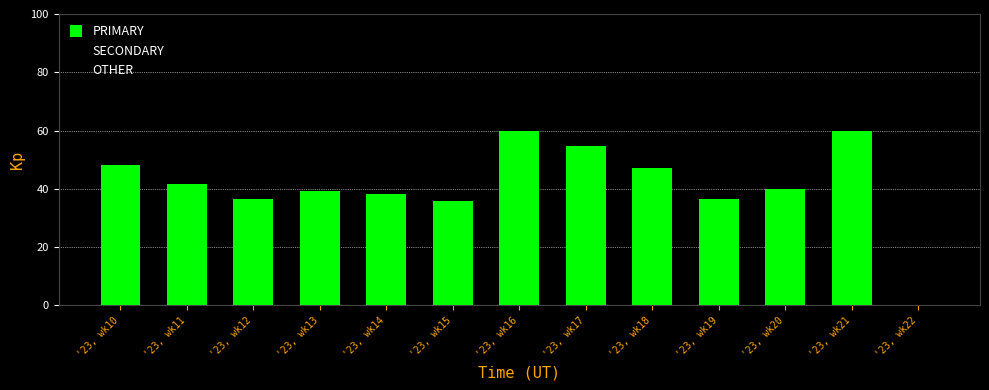

Is it true that the value at '23, wk18 is 20.9?

False